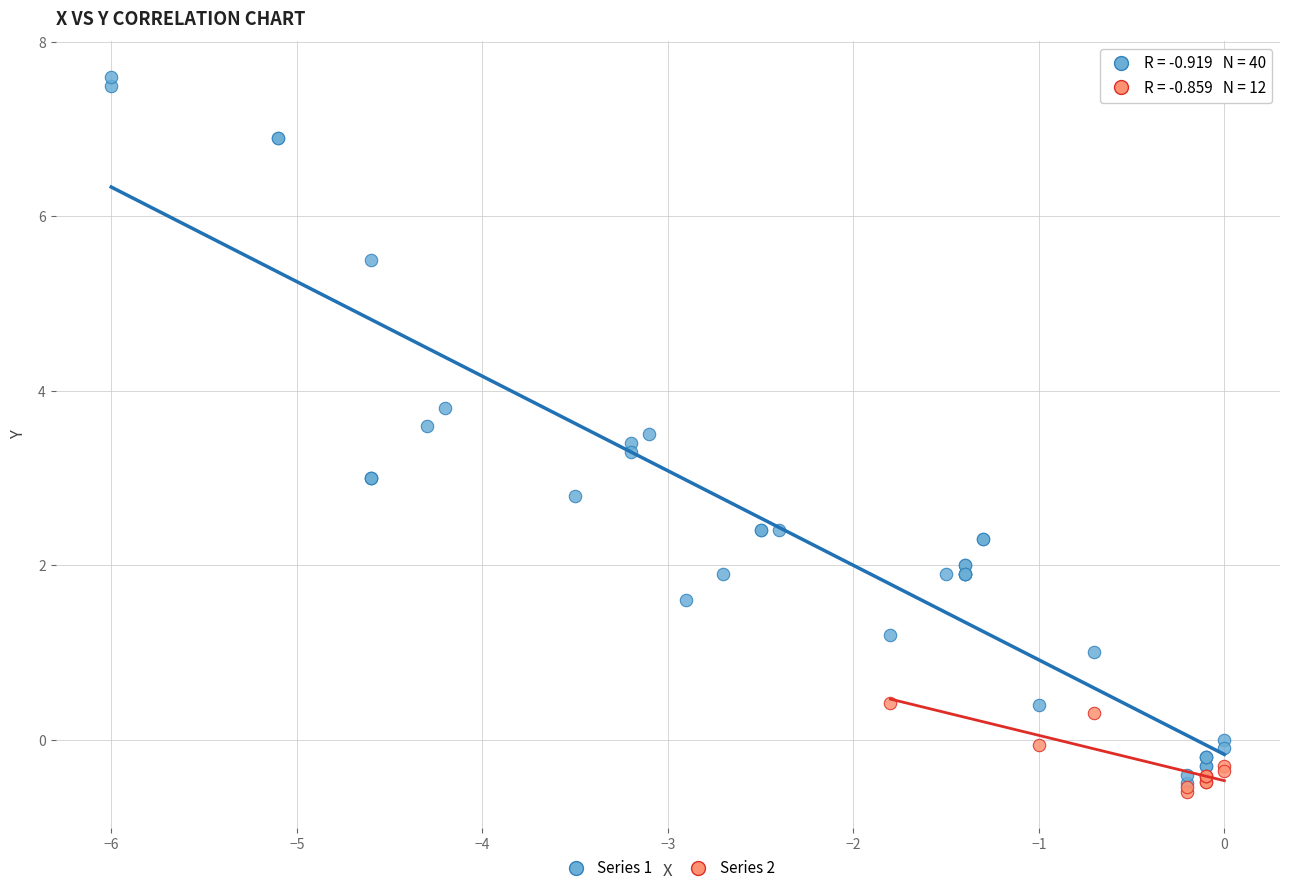

Which series contains the highest Y value?

Series 1